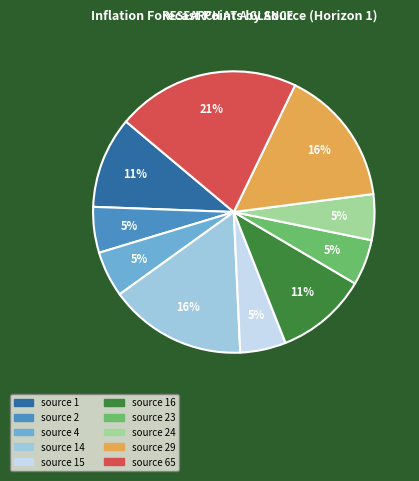

Is there any slice that represents more than half of the pie?

No